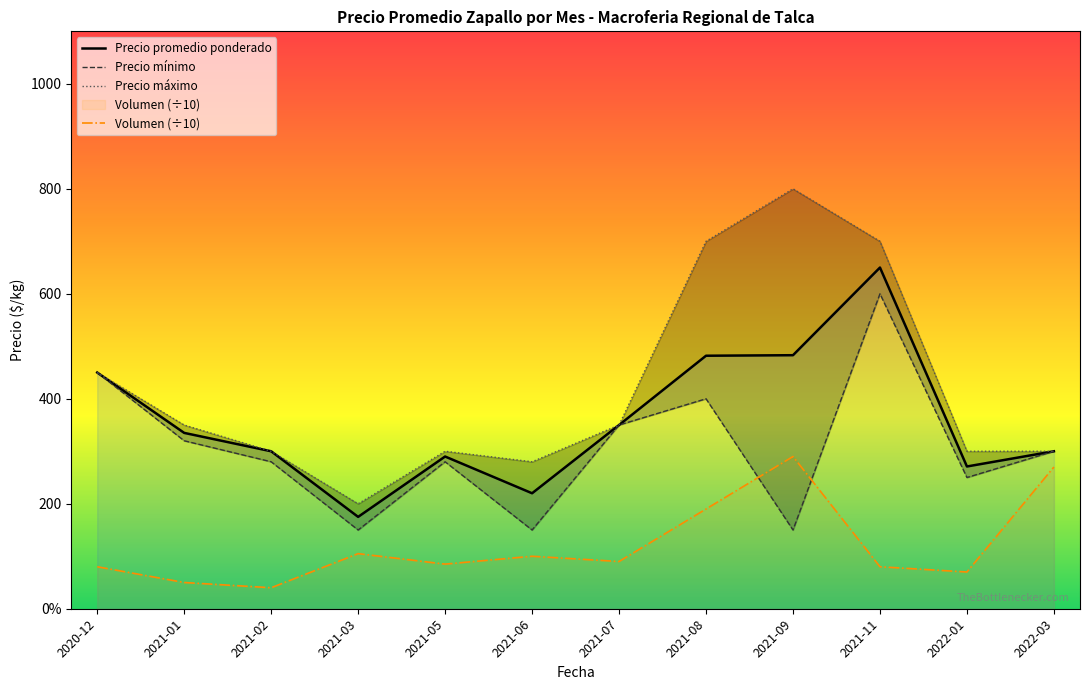

What is the difference between the maximum and second lowest values in the Volumen (÷10) series?

240